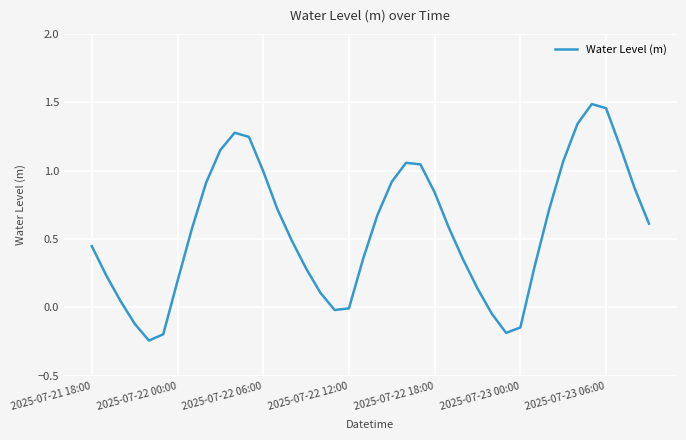

How many points are higher than both their immediate neighbors (excluding endpoints)?

3